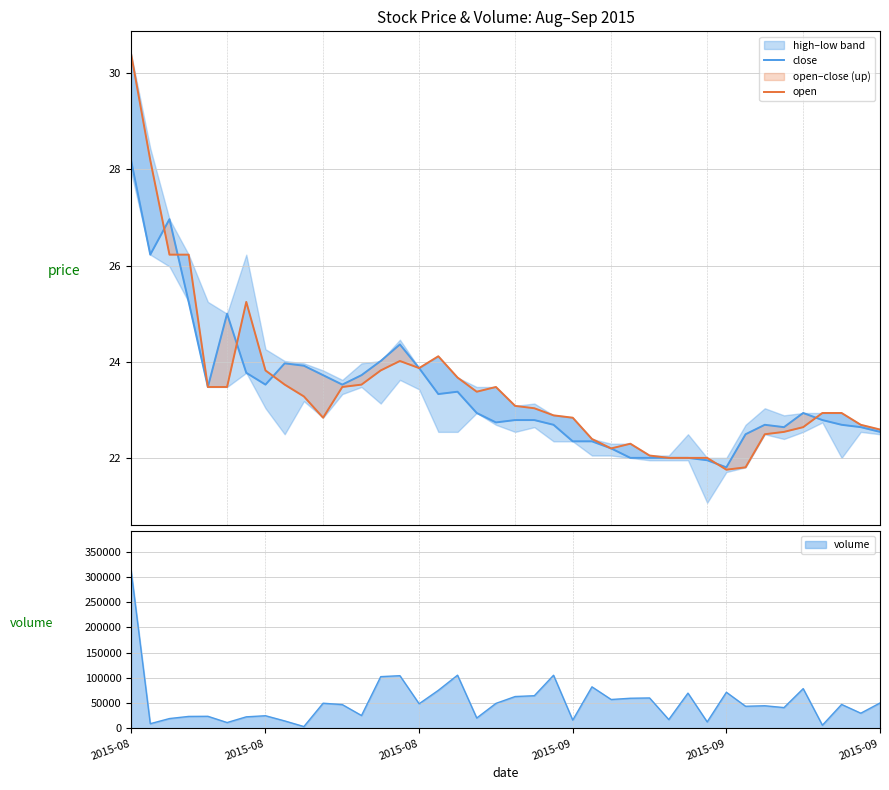

What is the difference between the close values at 2015-08 and 38?

4.3